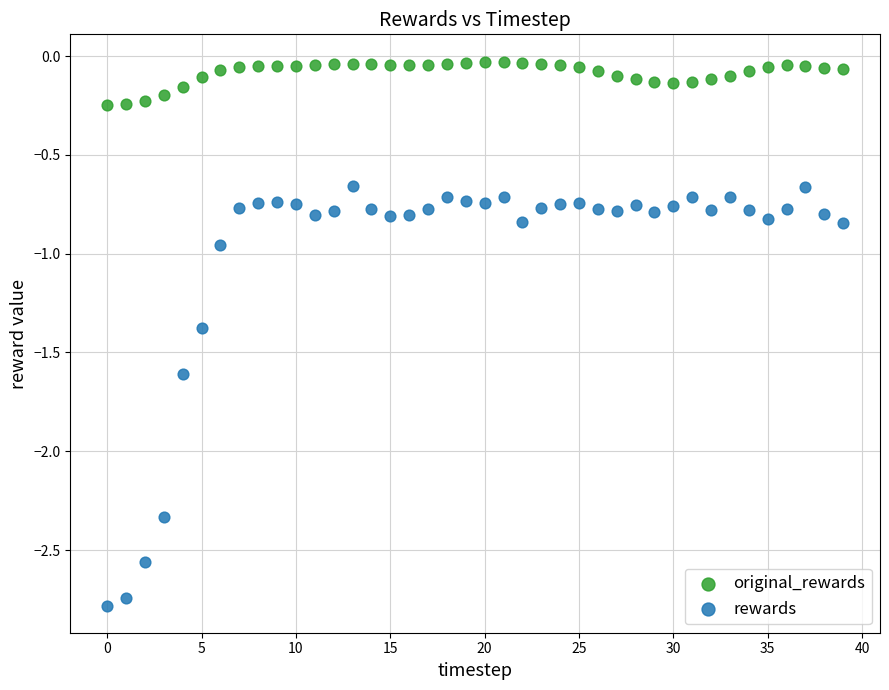

Across all data points, what is the range of Y values (max minus min)?

2.8